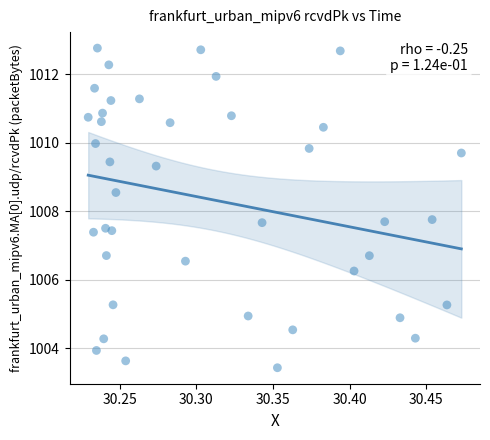

What is the range of Y values (max minus min)?

9.3